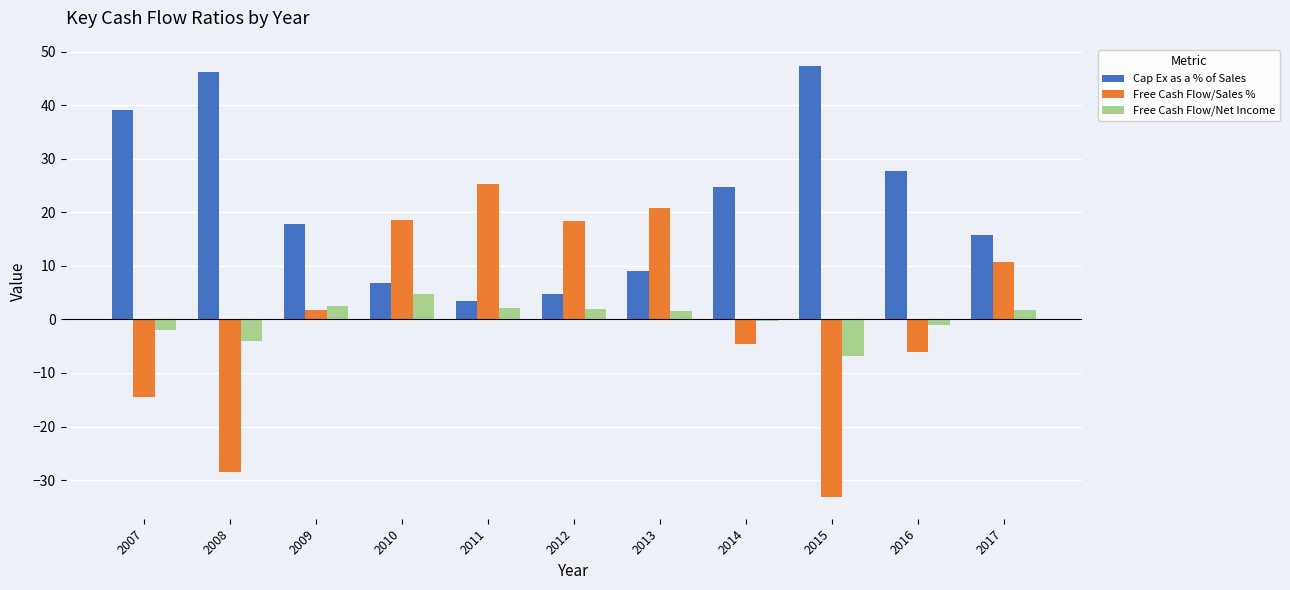

How many values in Free Cash Flow/Sales % are above zero?

6